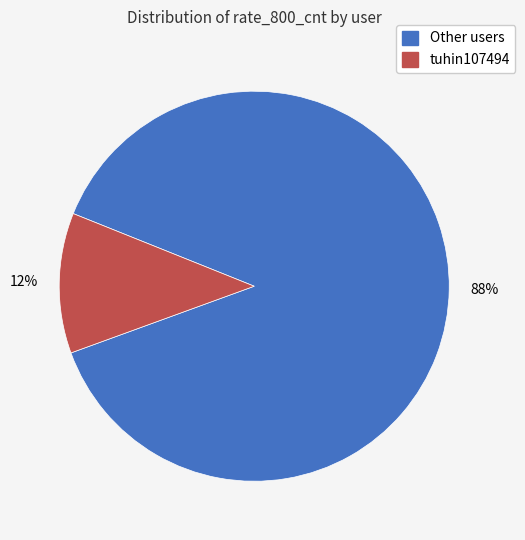

To the nearest percent, what is the average slice percentage?

50%